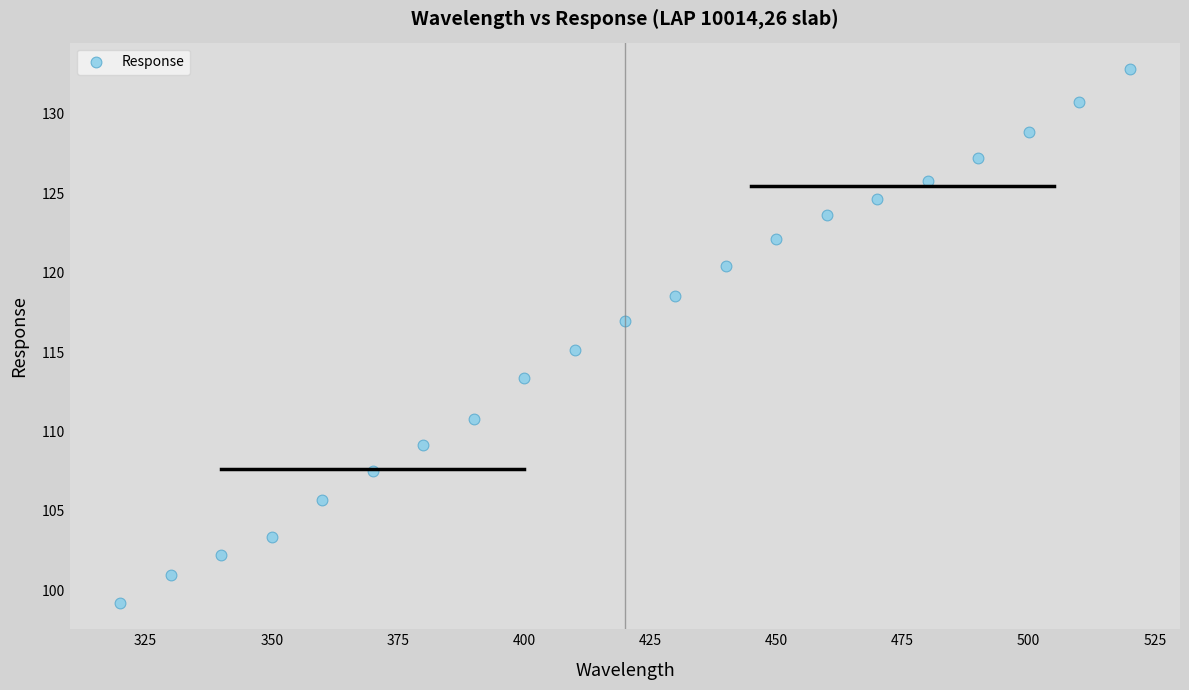

What is the range of X values (max minus min)?

200.0